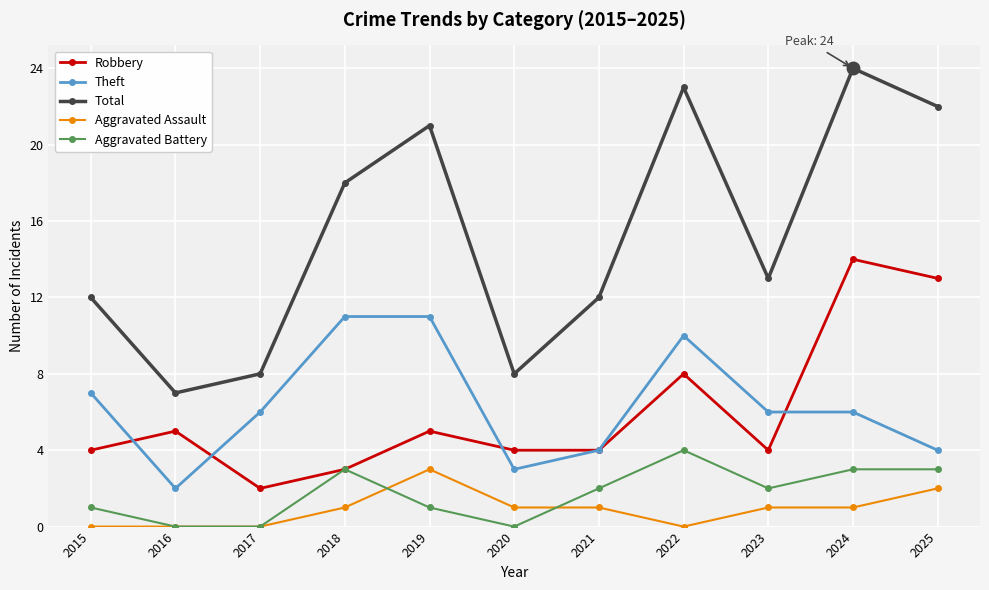

What is the difference between the highest and lowest values at 2015?

12